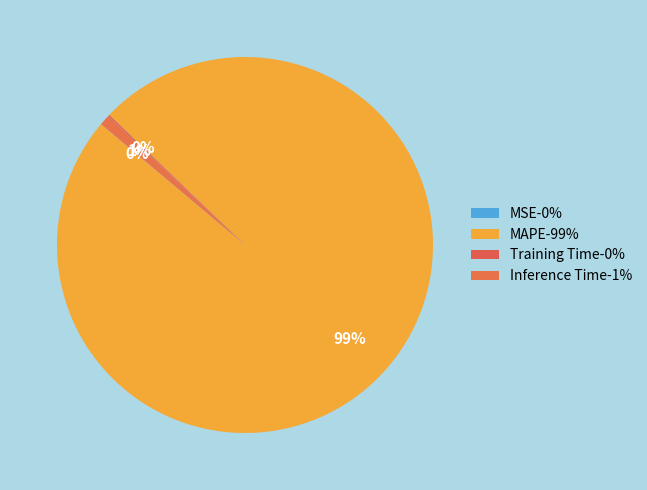

Is there a majority slice in this chart?

Yes